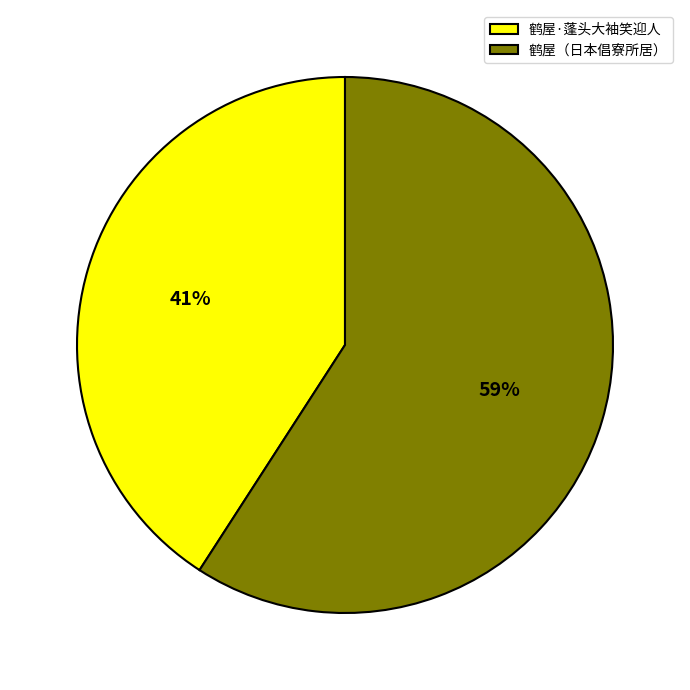

How many slices are in this pie chart?

2